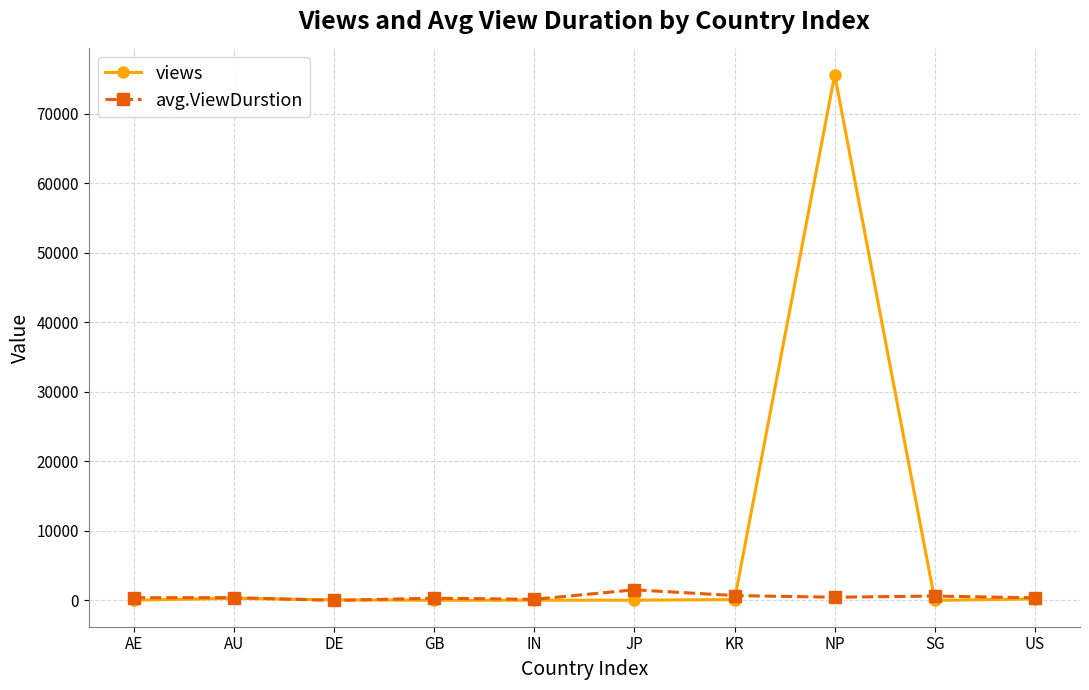

List the series in order of their overall mean, highest first.

views, avg.ViewDurstion